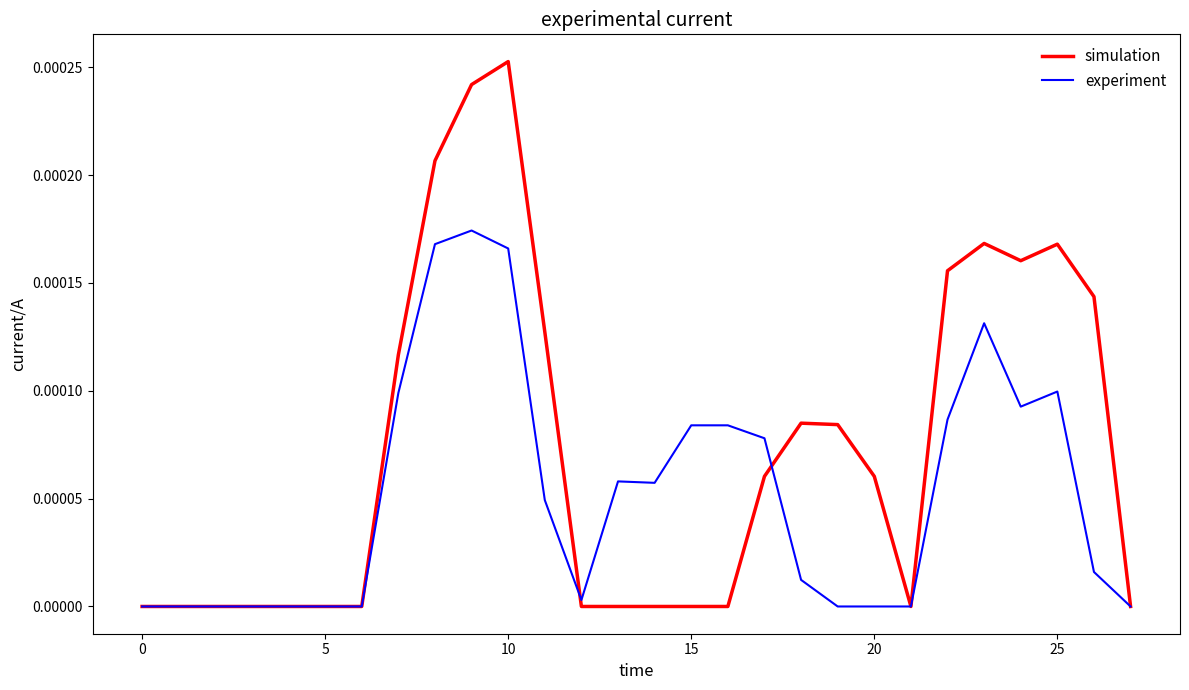

Which series has the largest total across all categories?

simulation